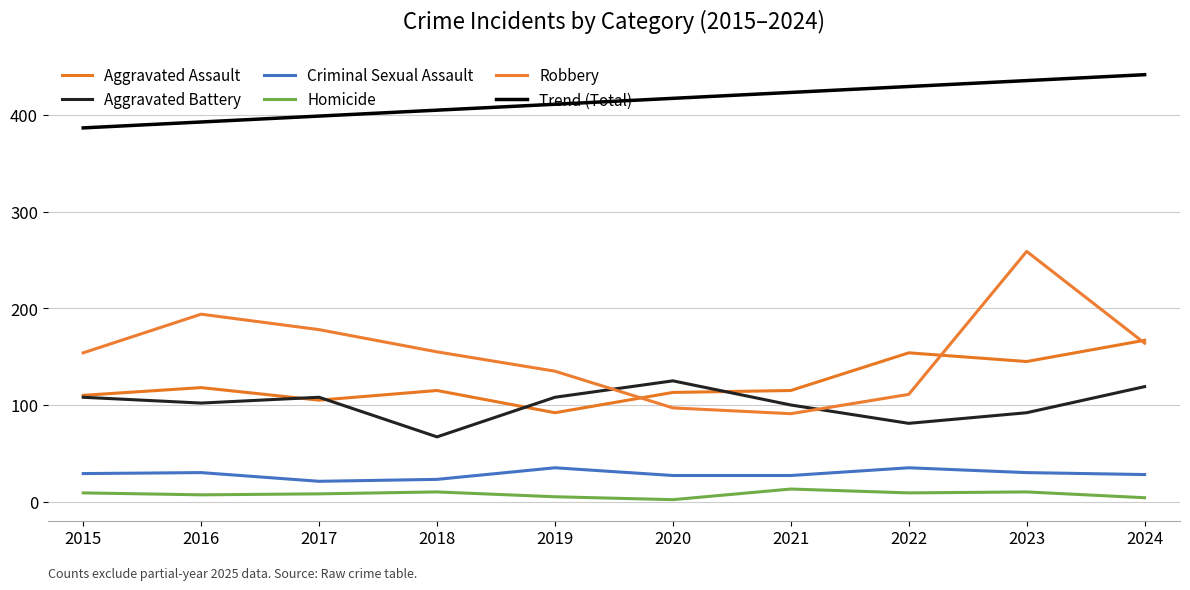

Count the number of categories in the chart.

10